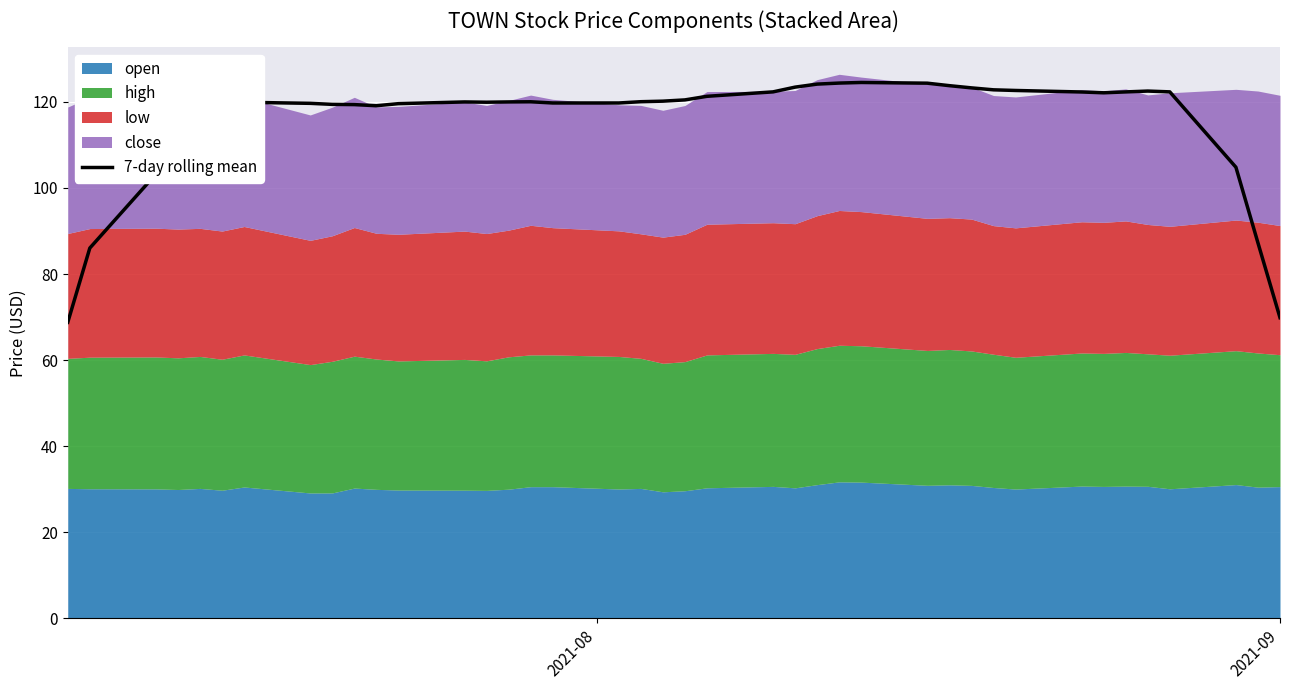

What is the smallest value displayed?

68.8